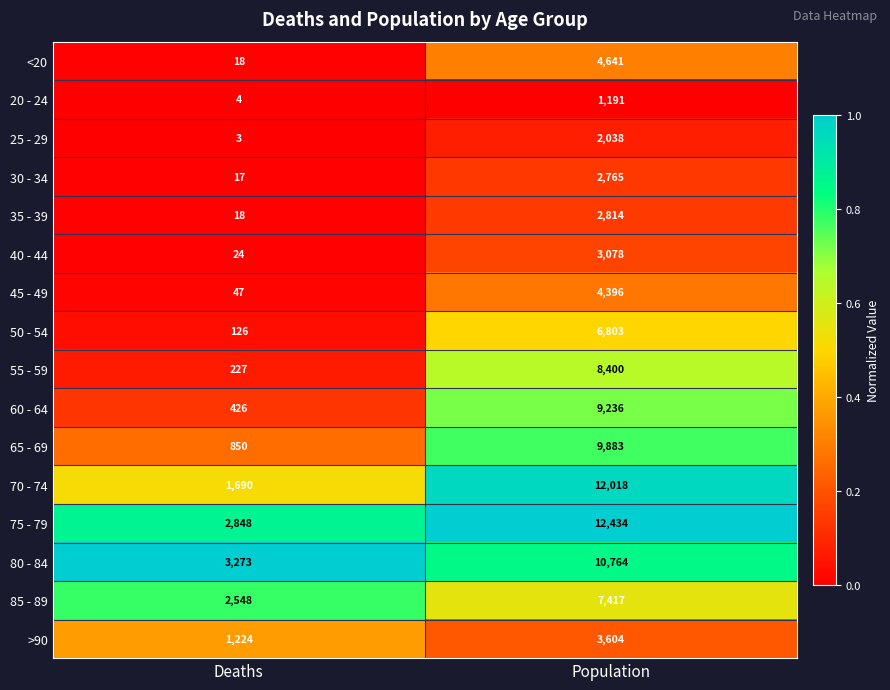

Count the number of categories in the chart.

2